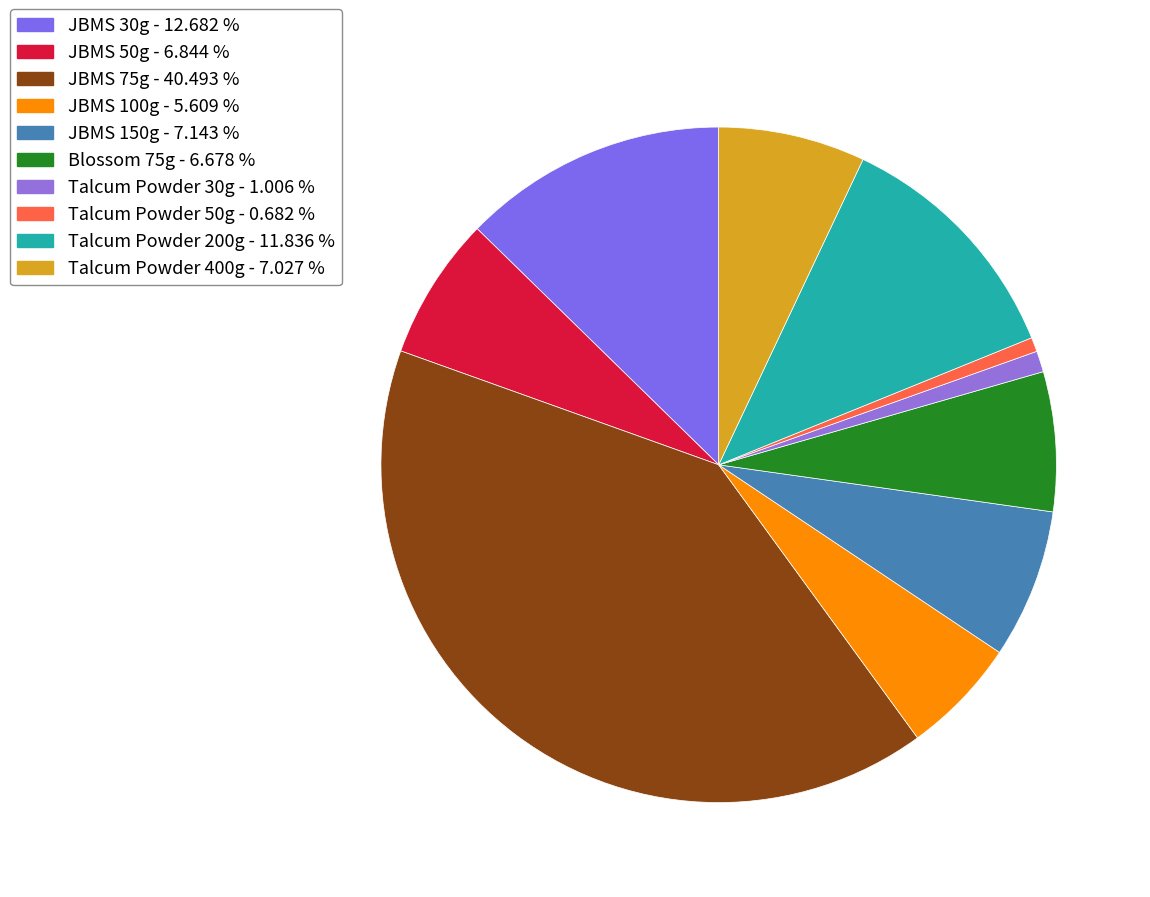

What portion of the pie excludes Talcum Powder 30g?

99.0%